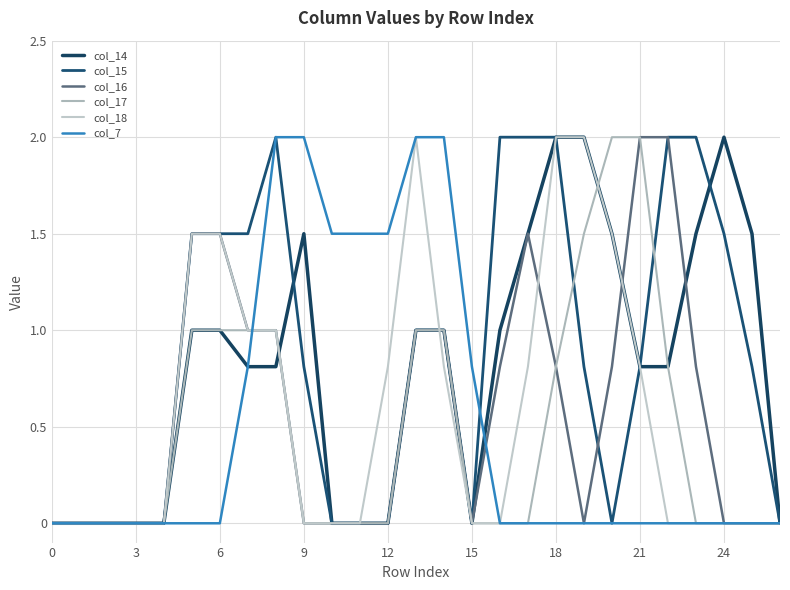

Reading left to right, what are all the values shown in this chart?

col_14: 0.0	0.0	0.0	0.0	0.0	1.0	1.0	0.8	0.8	1.5	0.0	0.0	0.0	1.0	1.0	0.0	1.0	1.5	2.0	2.0	1.5	0.8	0.8	1.5	2.0	1.5	0.0
col_15: 0.0	0.0	0.0	0.0	0.0	1.5	1.5	1.5	2.0	0.8	0.0	0.0	0.0	1.0	1.0	0.0	2.0	2.0	2.0	0.8	0.0	0.8	2.0	2.0	1.5	0.8	0.0
col_16: 0.0	0.0	0.0	0.0	0.0	1.5	1.5	1.0	1.0	0.0	0.0	0.0	0.0	1.0	1.0	0.0	0.8	1.5	0.8	0.0	0.8	2.0	2.0	0.8	0.0	0.0	0.0
col_17: 0.0	0.0	0.0	0.0	0.0	1.0	1.0	1.0	1.0	0.0	0.0	0.0	0.0	1.0	1.0	0.0	0.0	0.0	0.8	1.5	2.0	2.0	0.8	0.0	0.0	0.0	0.0
col_18: 0.0	0.0	0.0	0.0	0.0	1.5	1.5	1.0	1.0	0.0	0.0	0.0	0.8	2.0	0.8	0.0	0.0	0.8	2.0	2.0	1.5	0.8	0.0	0.0	0.0	0.0	0.0
col_7: 0.0	0.0	0.0	0.0	0.0	0.0	0.0	0.8	2.0	2.0	1.5	1.5	1.5	2.0	2.0	0.8	0.0	0.0	0.0	0.0	0.0	0.0	0.0	0.0	0.0	0.0	0.0